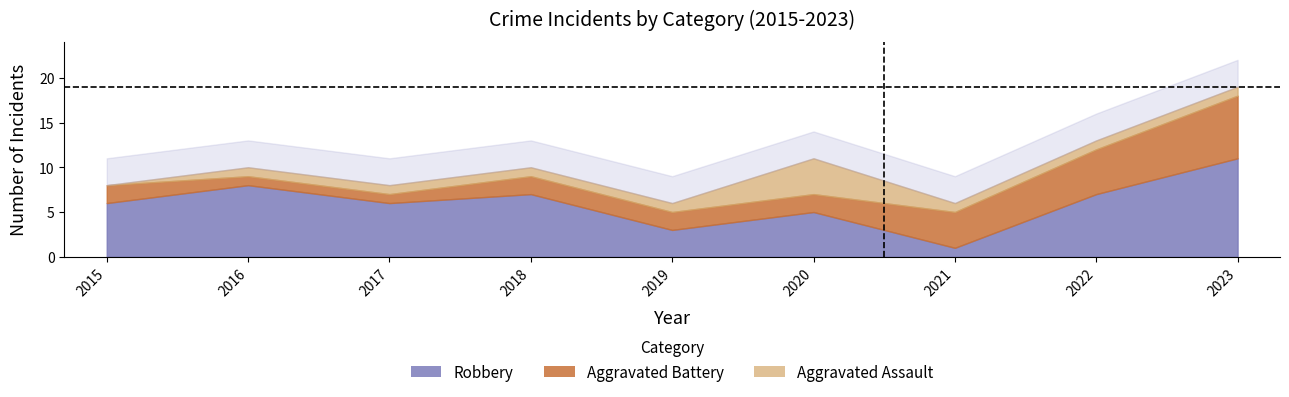

At which label does Robbery reach its peak?

2023